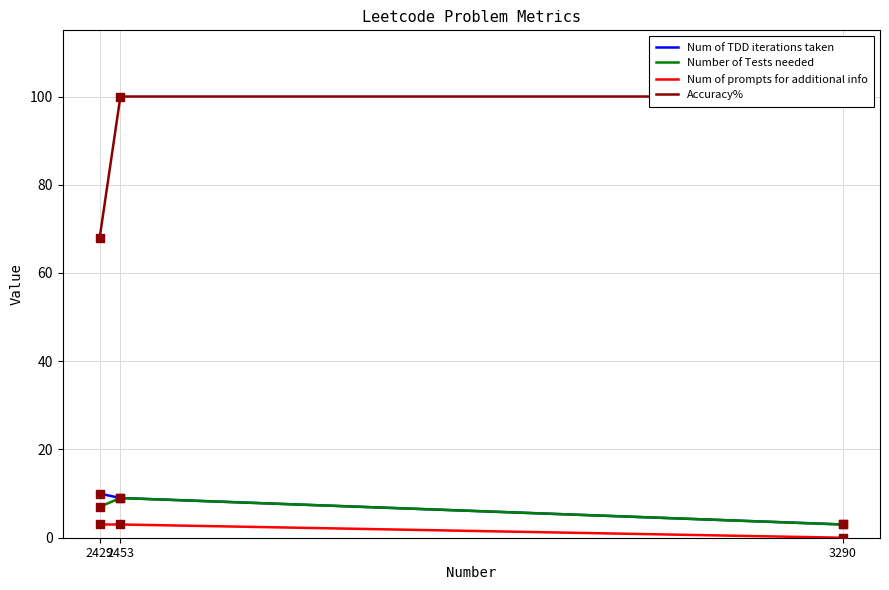

Which series reaches the minimum Y coordinate?

Num of prompts for additional info